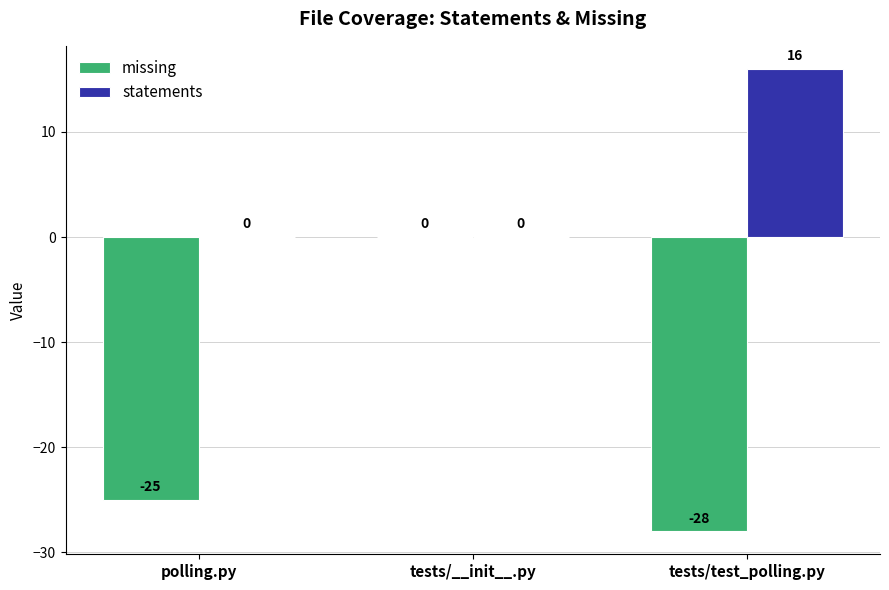

Reading right to left, transcribe all the data shown in this chart.

missing: -28	0	-25
statements: 16	0	0